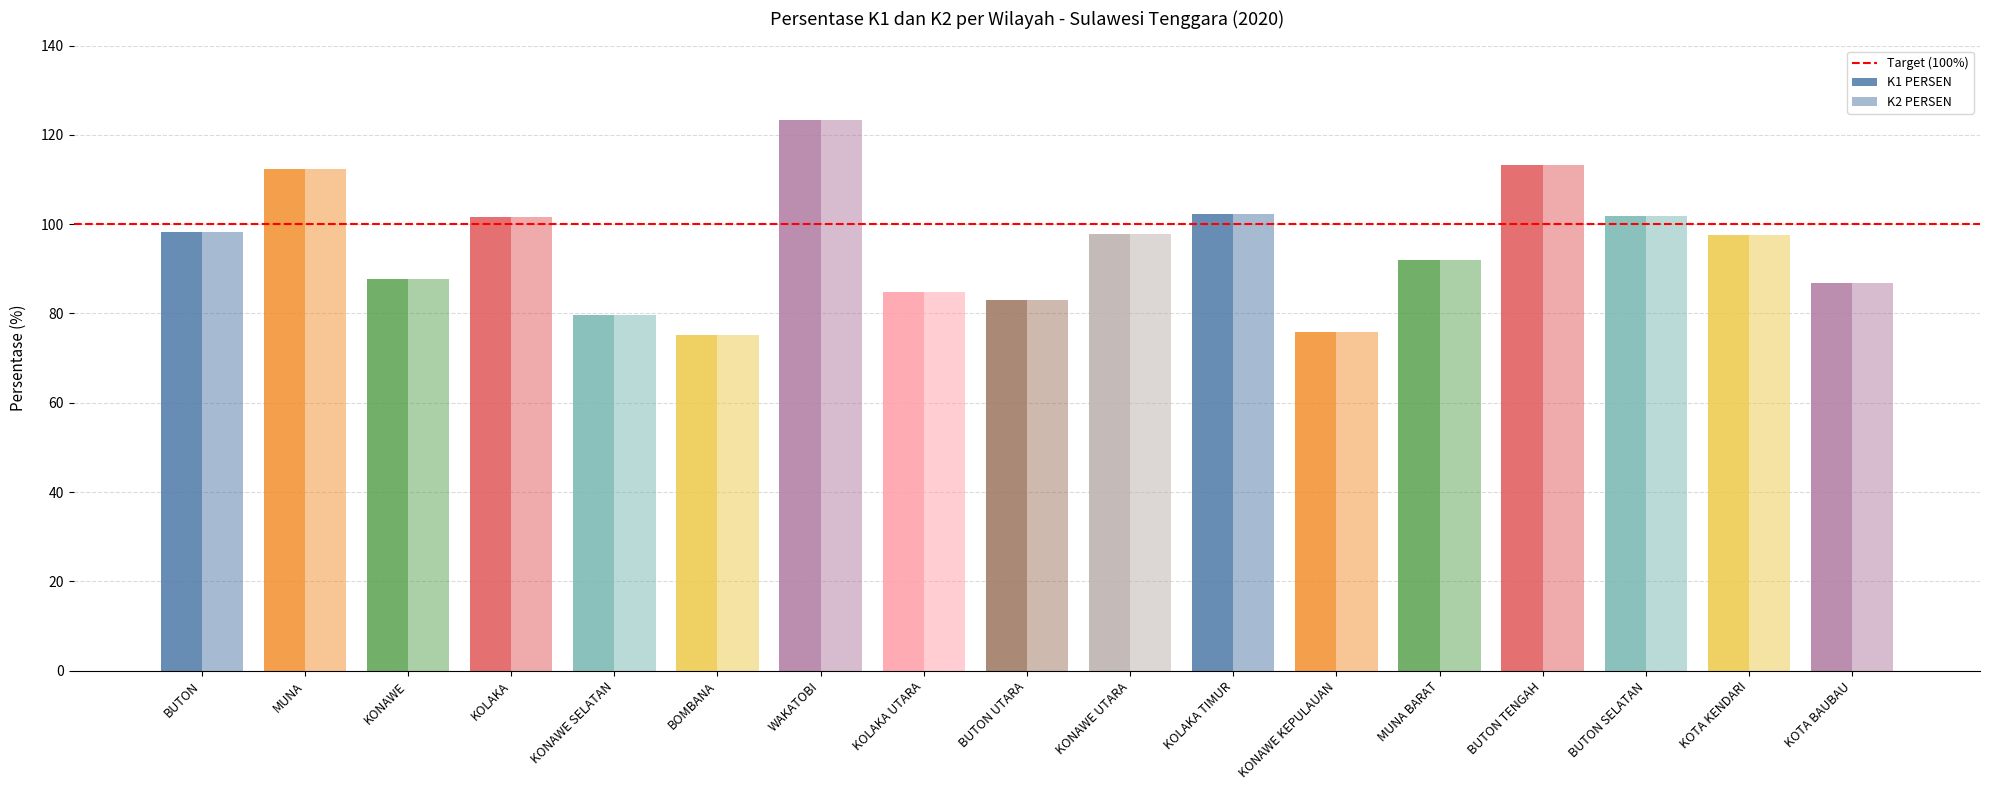

Reading right to left, list all the values displayed in this chart.

K1 PERSEN: 86.9	97.5	101.9	113.2	91.9	75.8	102.3	97.9	82.9	84.9	123.4	75.1	79.6	101.7	87.7	112.3	98.2
K2 PERSEN: 86.9	97.5	101.9	113.2	91.9	75.8	102.3	97.9	82.9	84.9	123.4	75.1	79.6	101.7	87.7	112.3	98.2